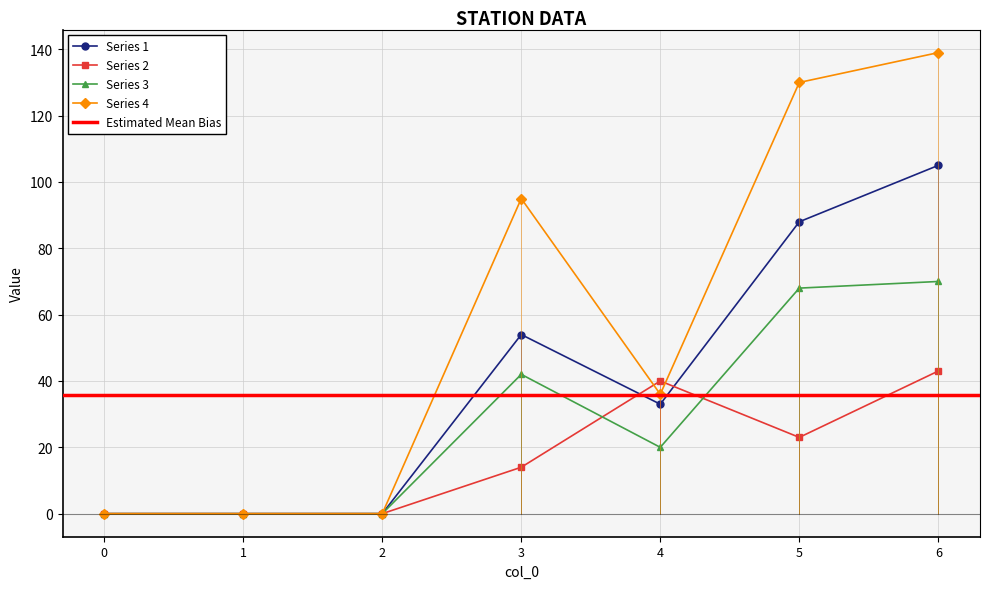

Rank the series by their maximum value, from highest to lowest.

4, 1, 3, 2